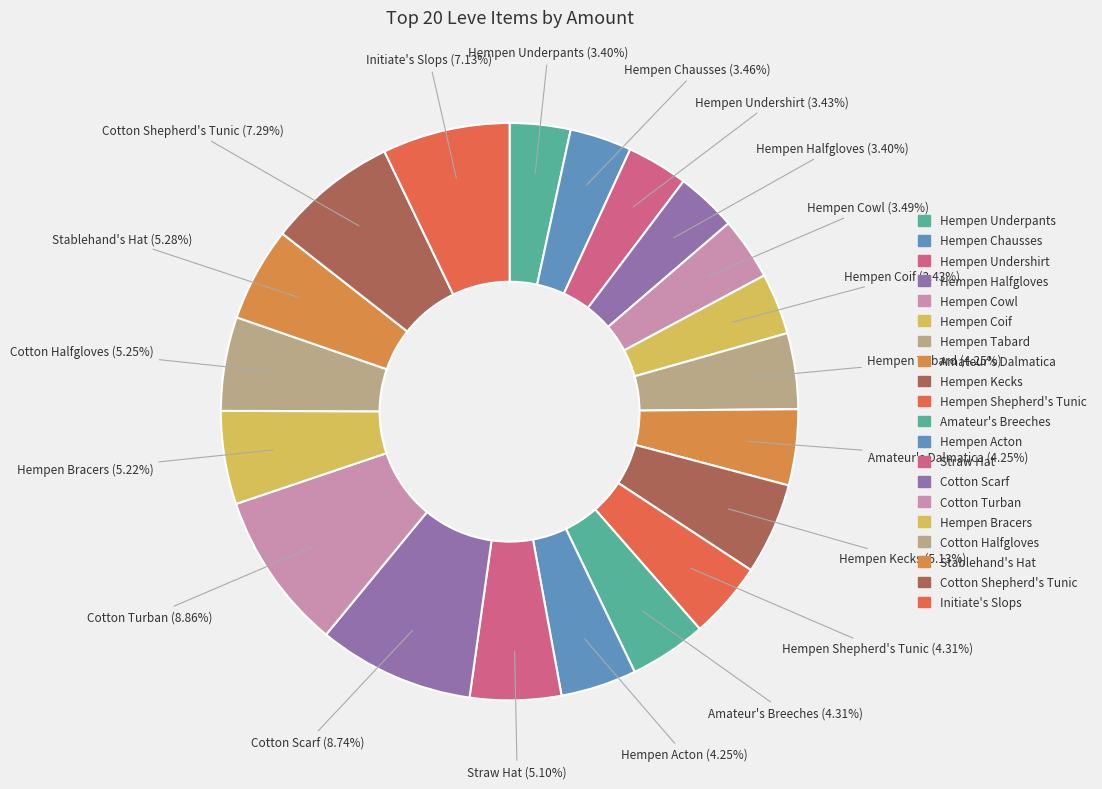

How many slices are in this pie chart?

20